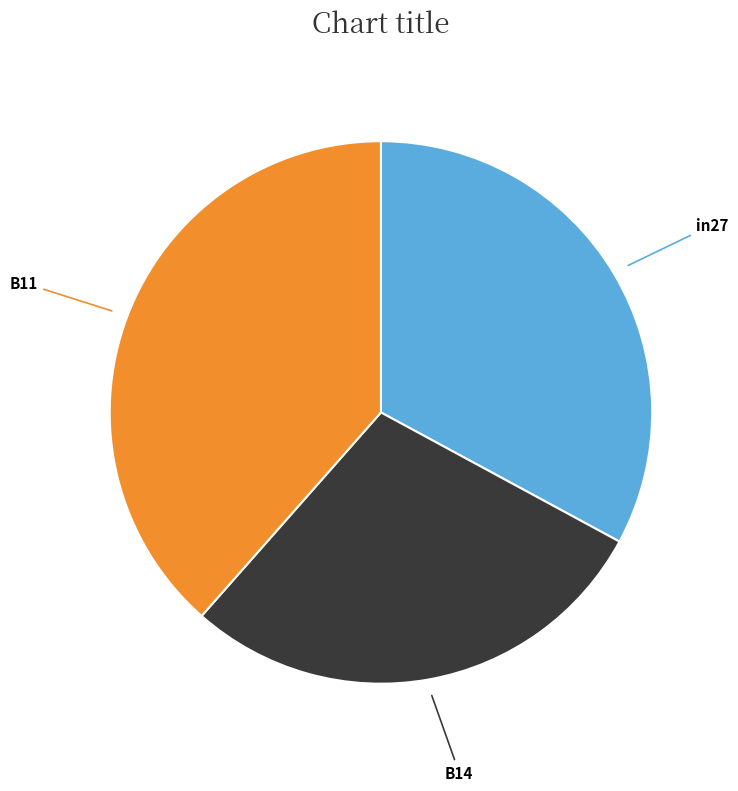

Is there a majority slice in this chart?

No